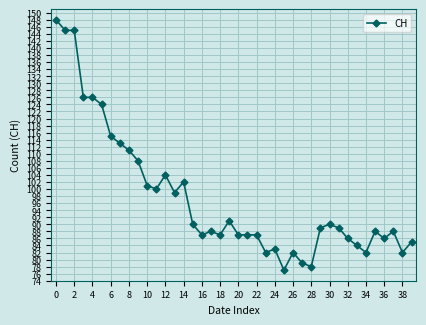

What is the maximum value shown in the chart?

148